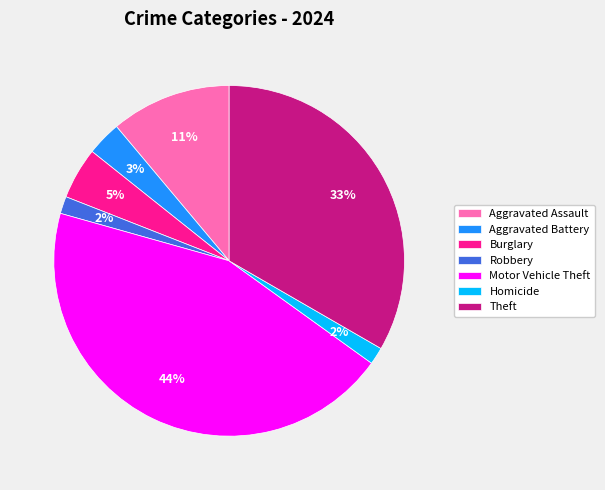

What percentage is the Motor Vehicle Theft slice, to the nearest percent?

44%